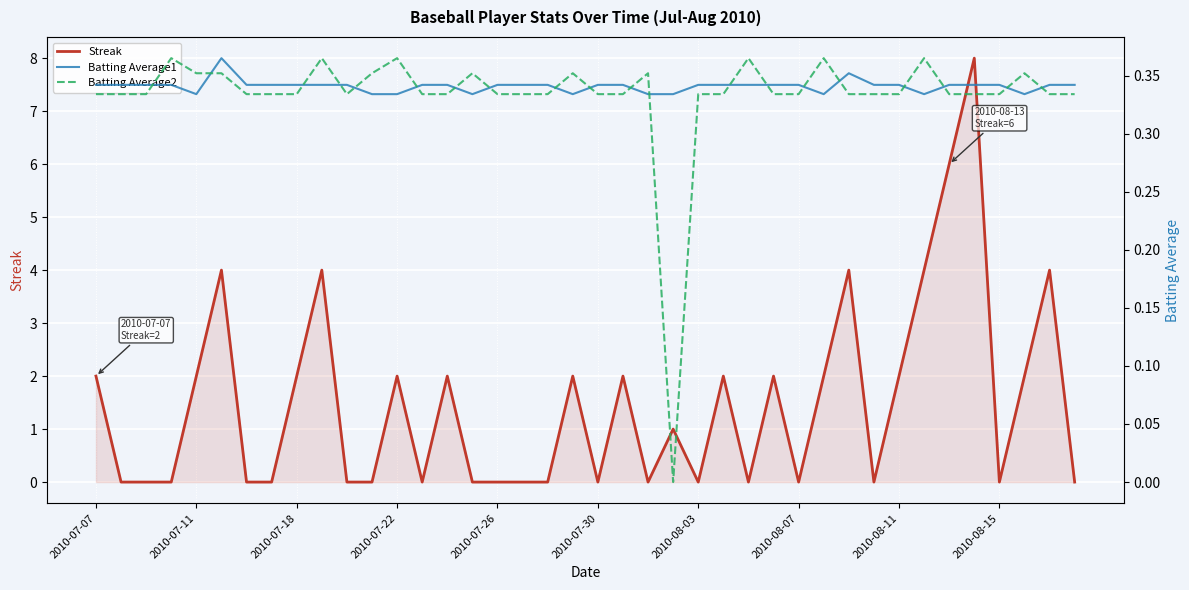

Does the chart display data point markers on the line(s)?

No